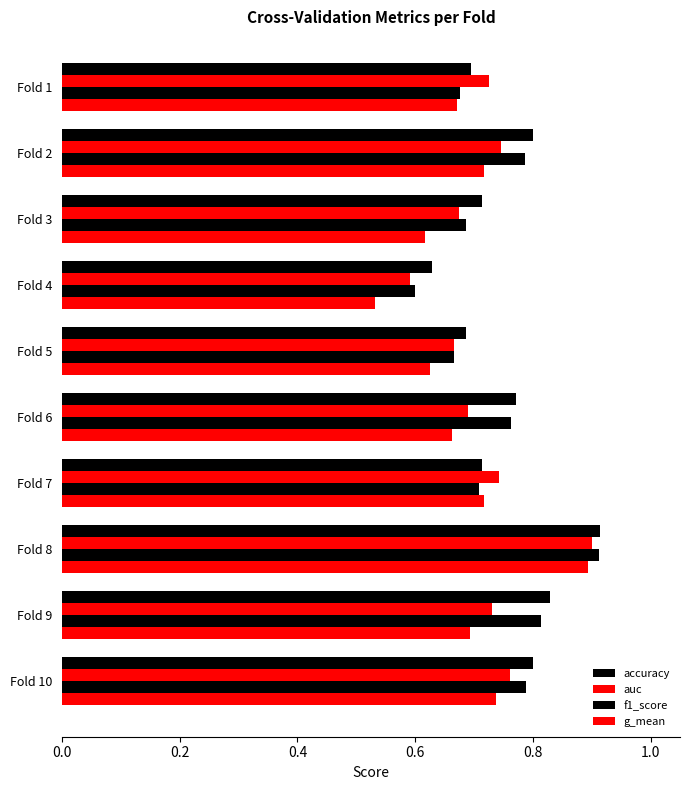

What is the smallest value displayed?

0.5